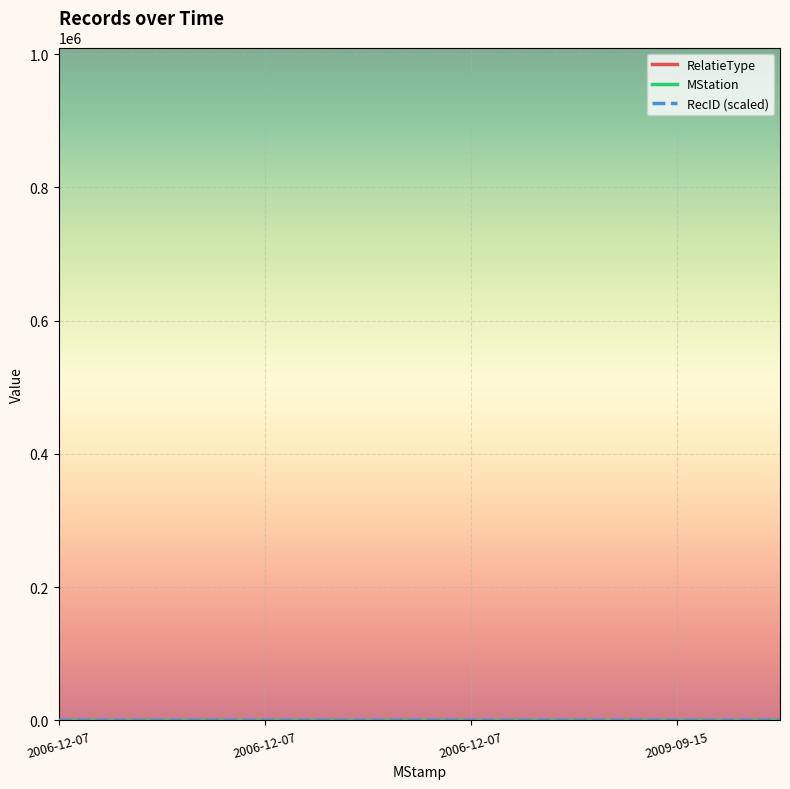

After their last crossing, which series has the higher values: RecID (scaled) or RelatieType?

RecID (scaled)